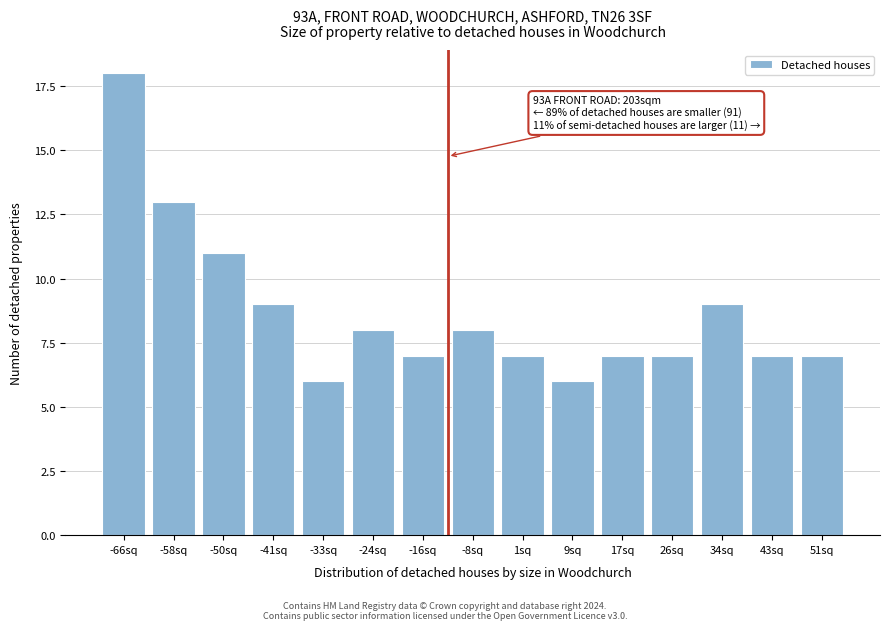

Reading left to right, what are all the values shown in this chart?

-66sq=18	-58sq=13	-50sq=11	-41sq=9	-33sq=6	-24sq=8	-16sq=7	-8sq=8	1sq=7	9sq=6	17sq=7	26sq=7	34sq=9	43sq=7	51sq=7